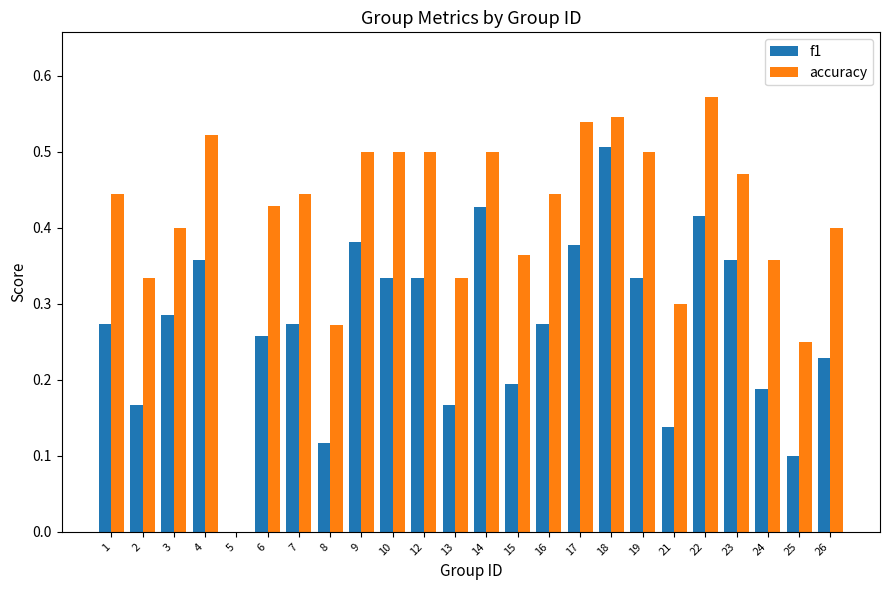

True or false: f1 has a value of 0.7 at 18.

False